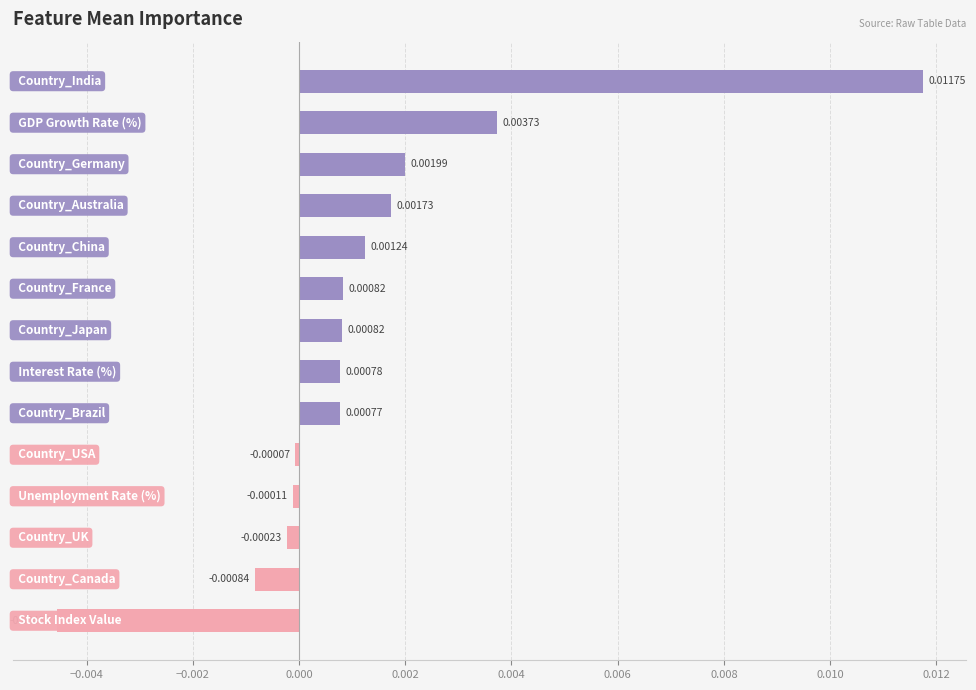

How many bars are there in total?

14